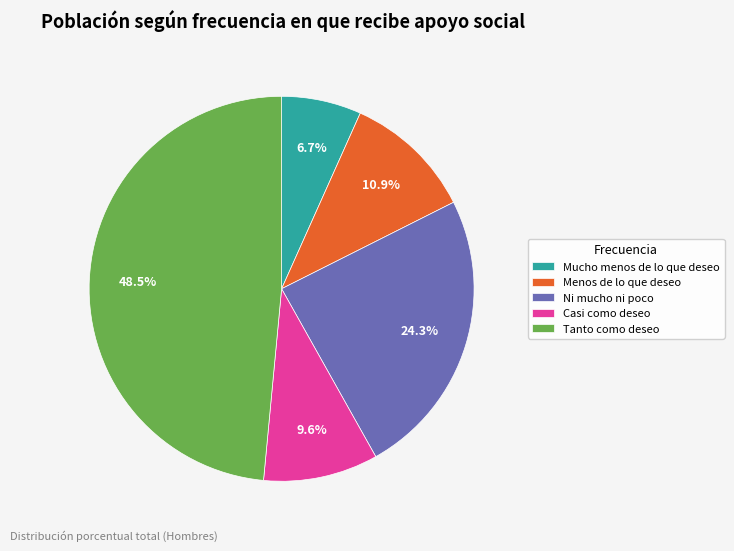

Is the sum of Ni mucho ni poco and Mucho menos de lo que deseo greater than half?

No